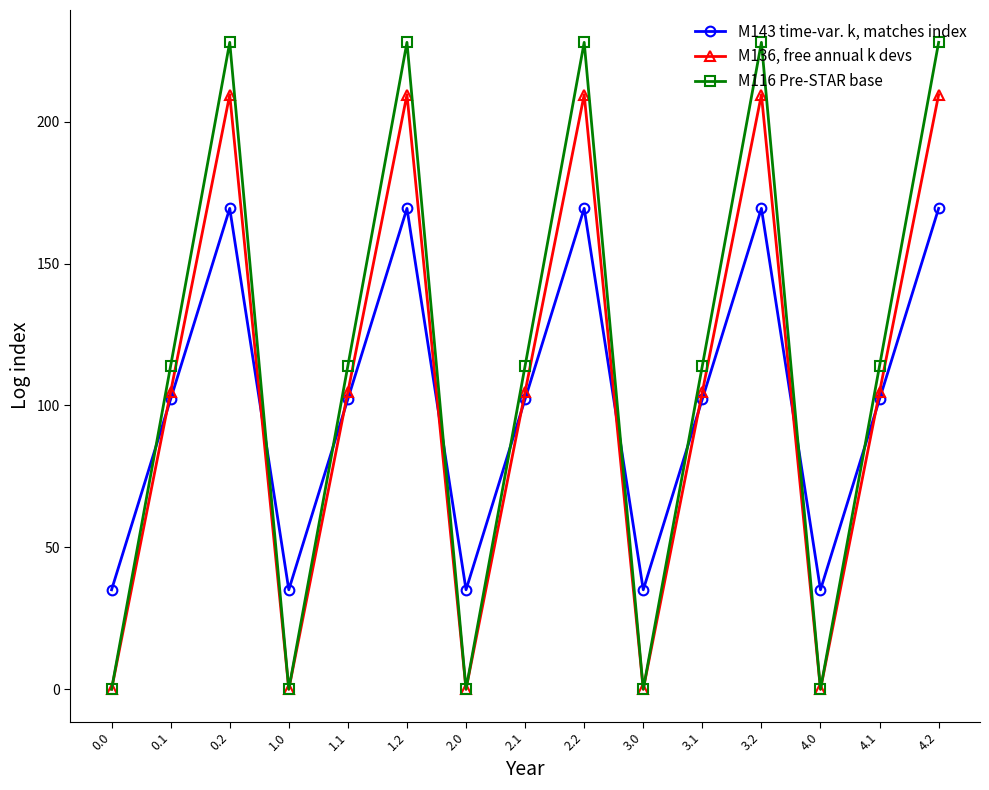

Where is the first local maximum for M136, free annual k devs?

0.2